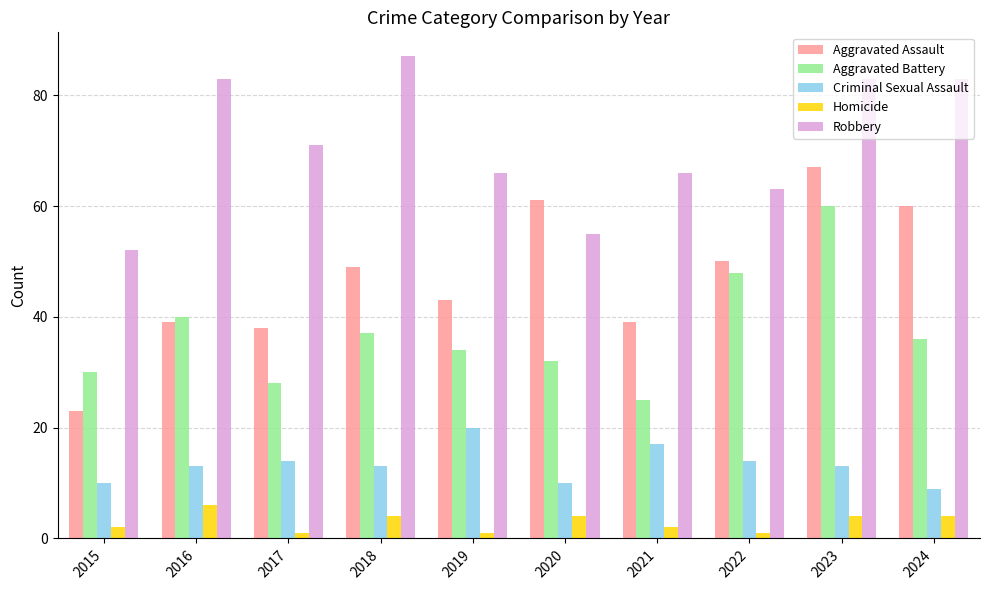

True or false: Aggravated Assault has a value of 84 at 2022.

False